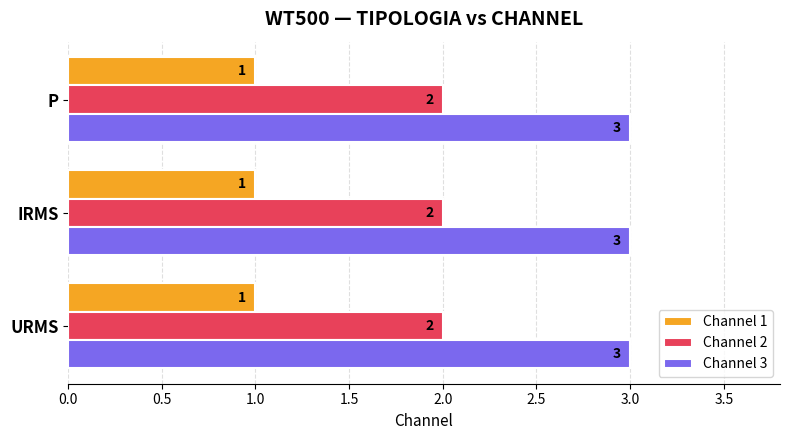

What is the greatest value displayed?

3